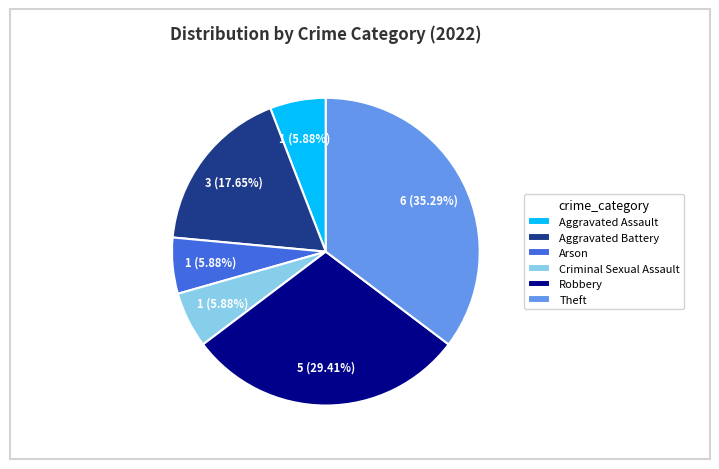

What is the largest slice in the pie chart?

Theft